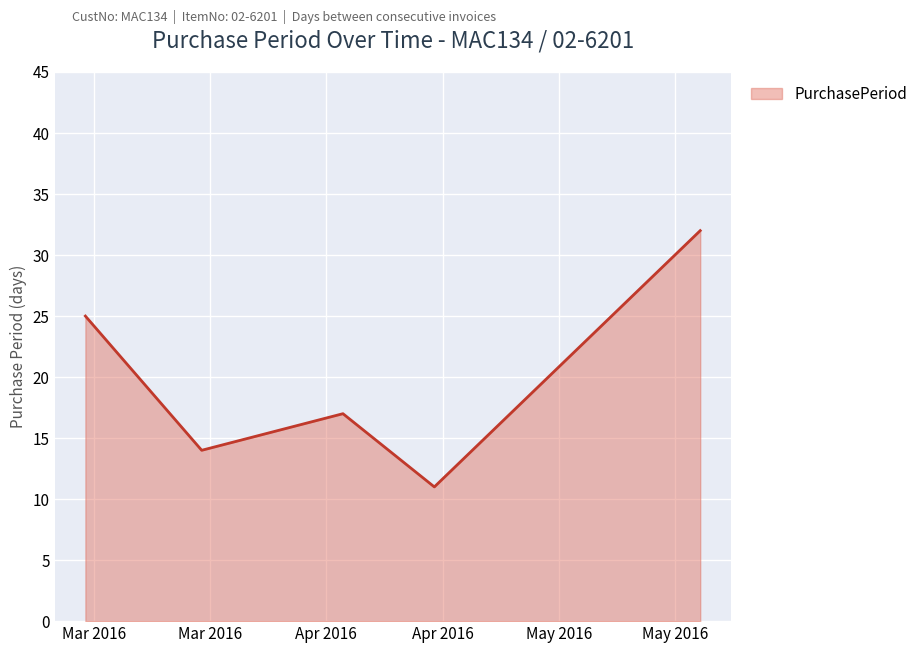

What is the difference between the maximum and minimum values?

21